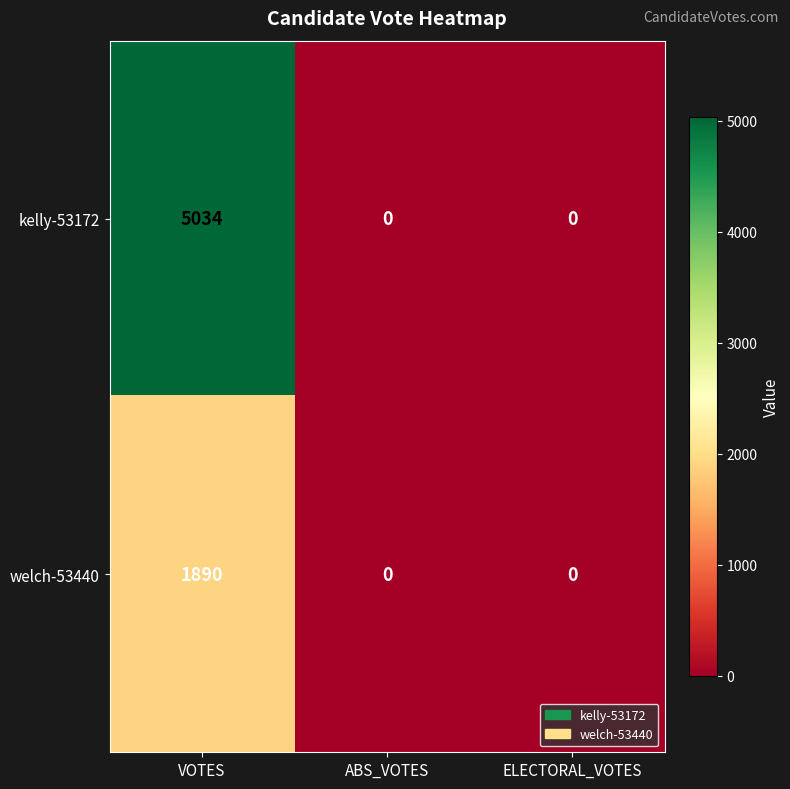

Is it true that welch-53440 equals 999 at ELECTORAL_VOTES?

False